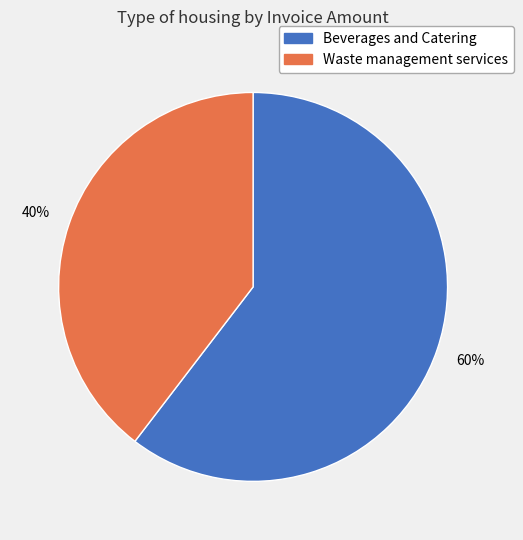

Combined, do Waste management services and Beverages and Catering account for over 50%?

Yes